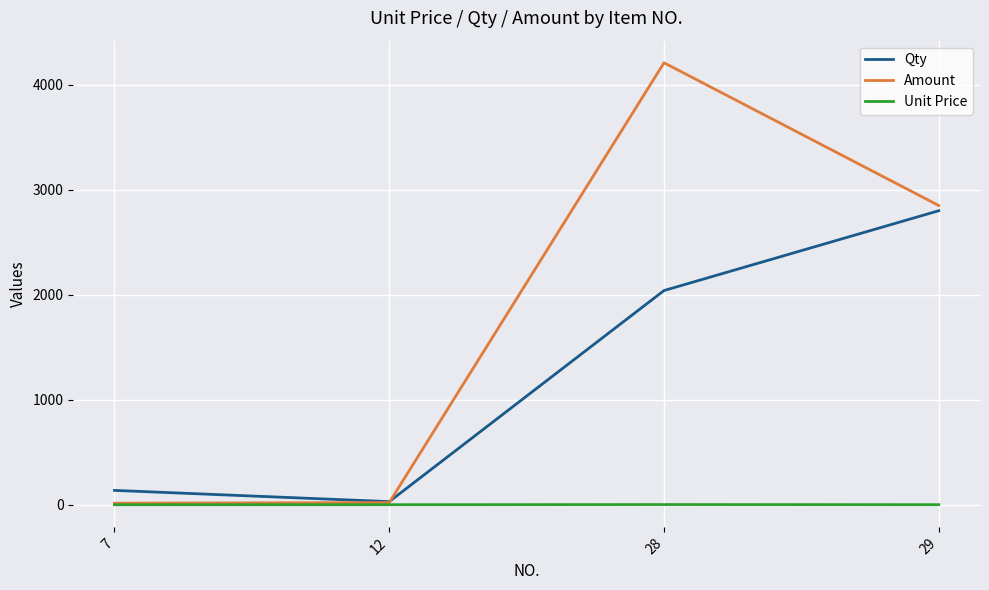

Does the chart display data point markers on the line(s)?

No